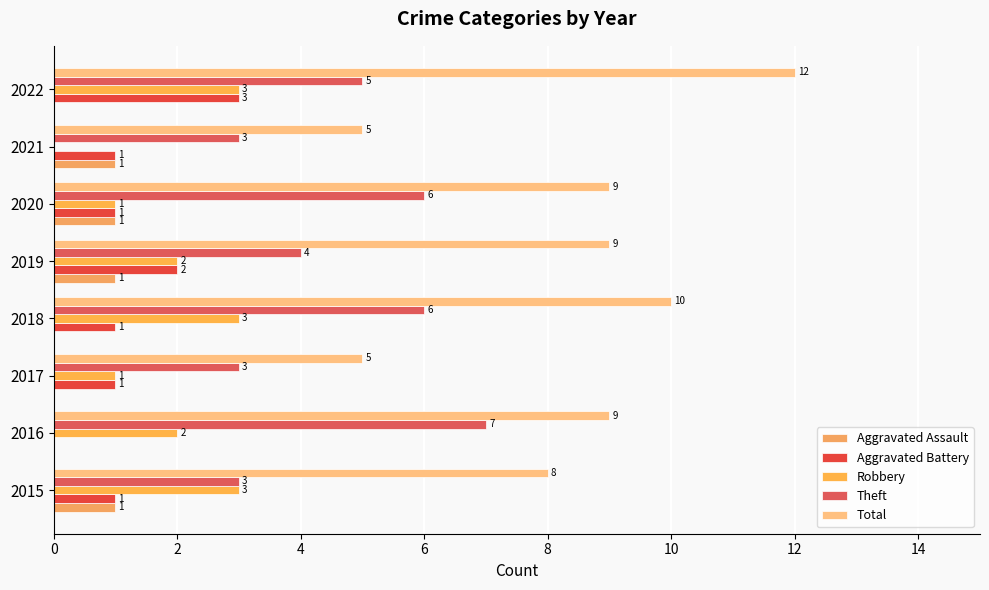

How many distinct data groups are displayed?

5